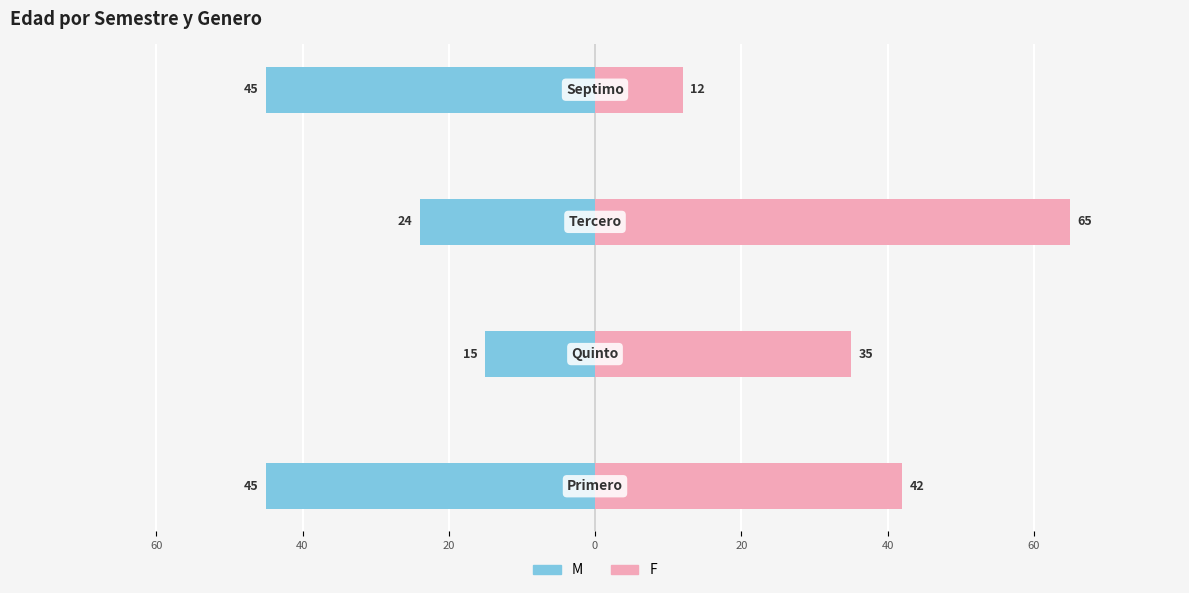

Is the value of M at 40 greater than the value of F at 60?

No